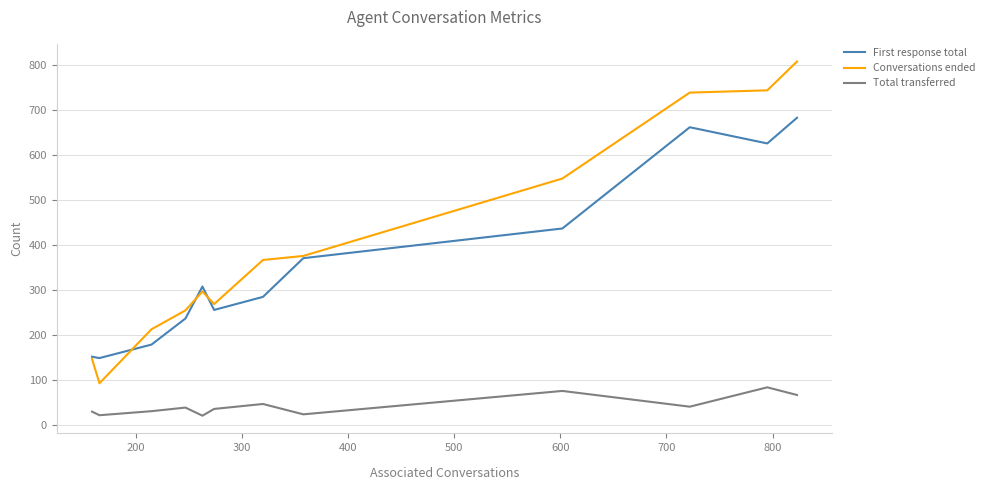

At how many categories does at least one series exceed 172?

10